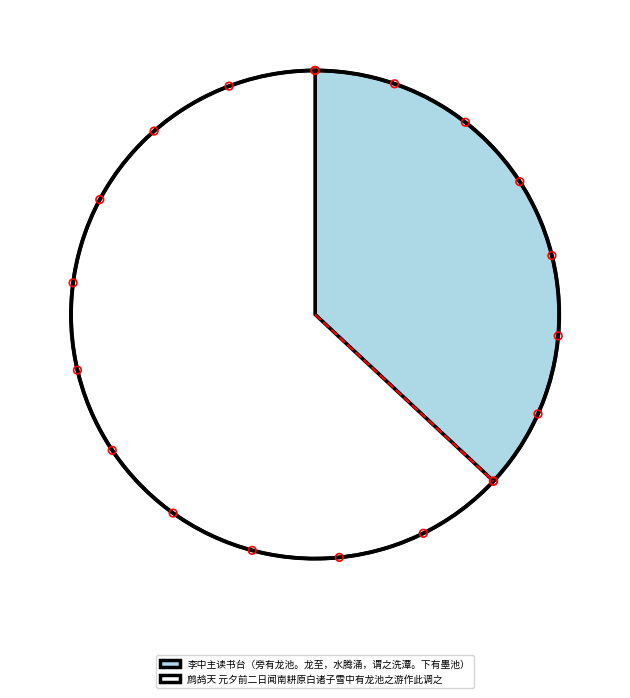

Approximately how many times larger is the value at 李中主读书台（旁有龙池。龙至，水腾涌，谓之洗潭。下有墨池） compared to 鹧鸪天 元夕前二日闻南耕原白诸子雪中有龙池之游作此调之?

0.6